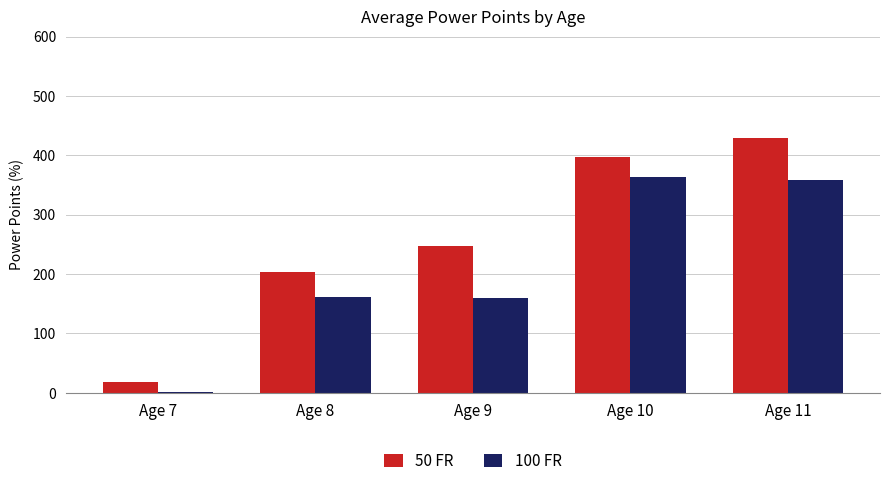

What is the sum of all 50 FR values?

1297